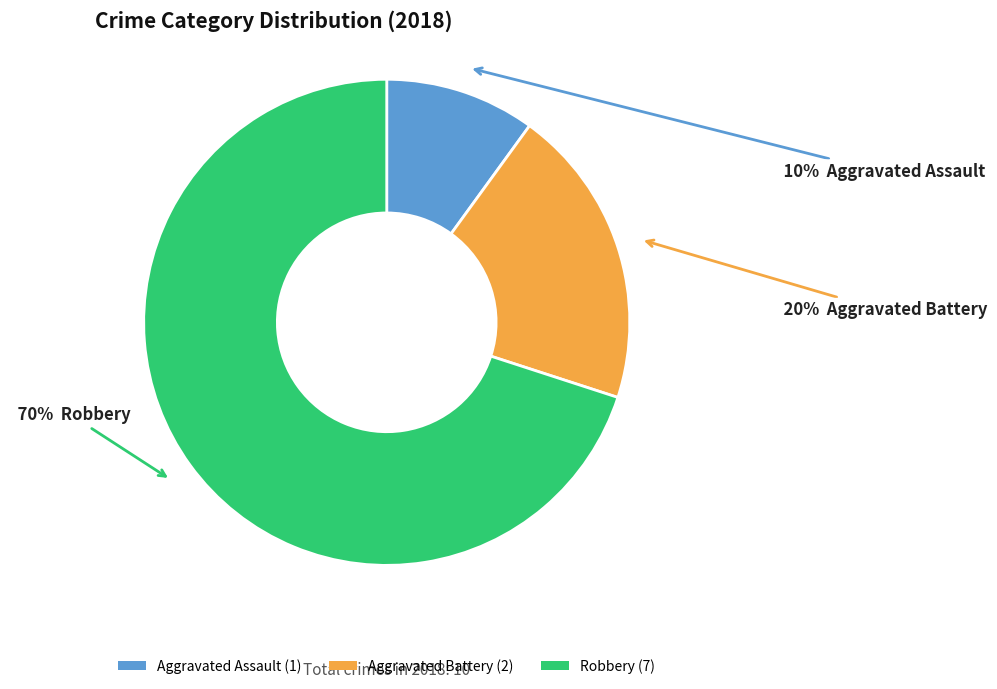

Which category has the biggest portion of the pie?

Robbery